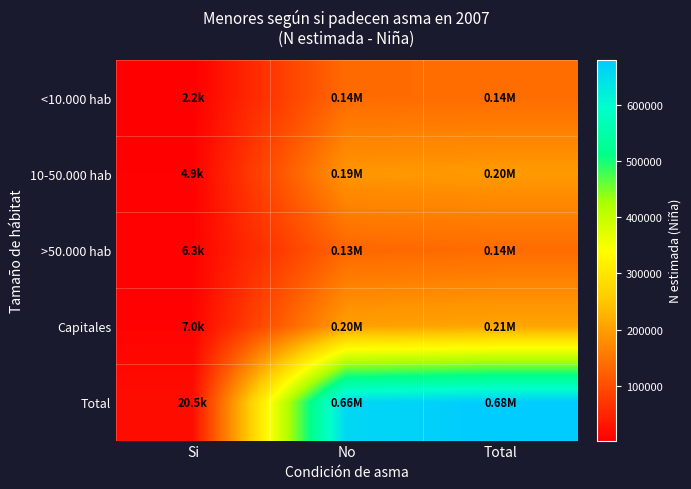

How many series are shown in this chart?

5